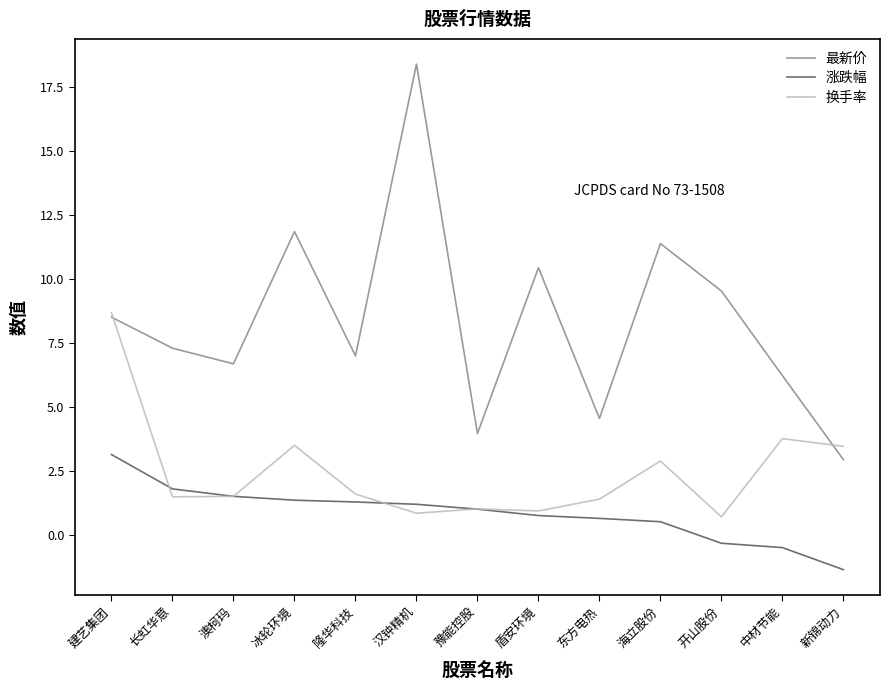

Is the value of 涨跌幅 at 东方电热 greater than the value of 换手率 at 建艺集团?

No